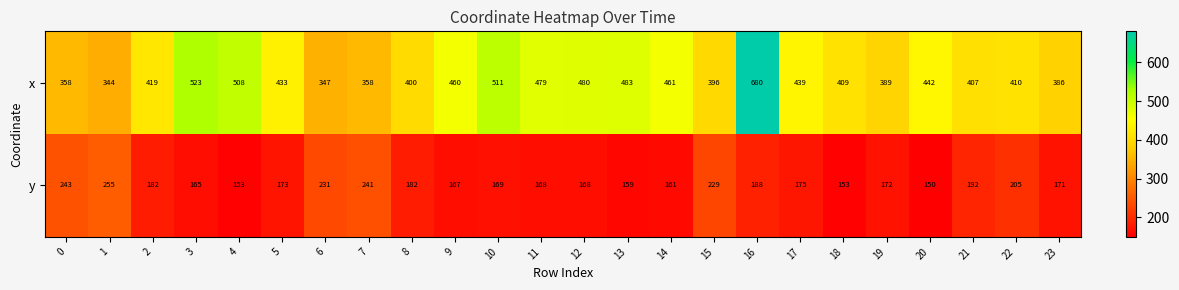

What value does the x series have at 13, to the nearest 10?

480